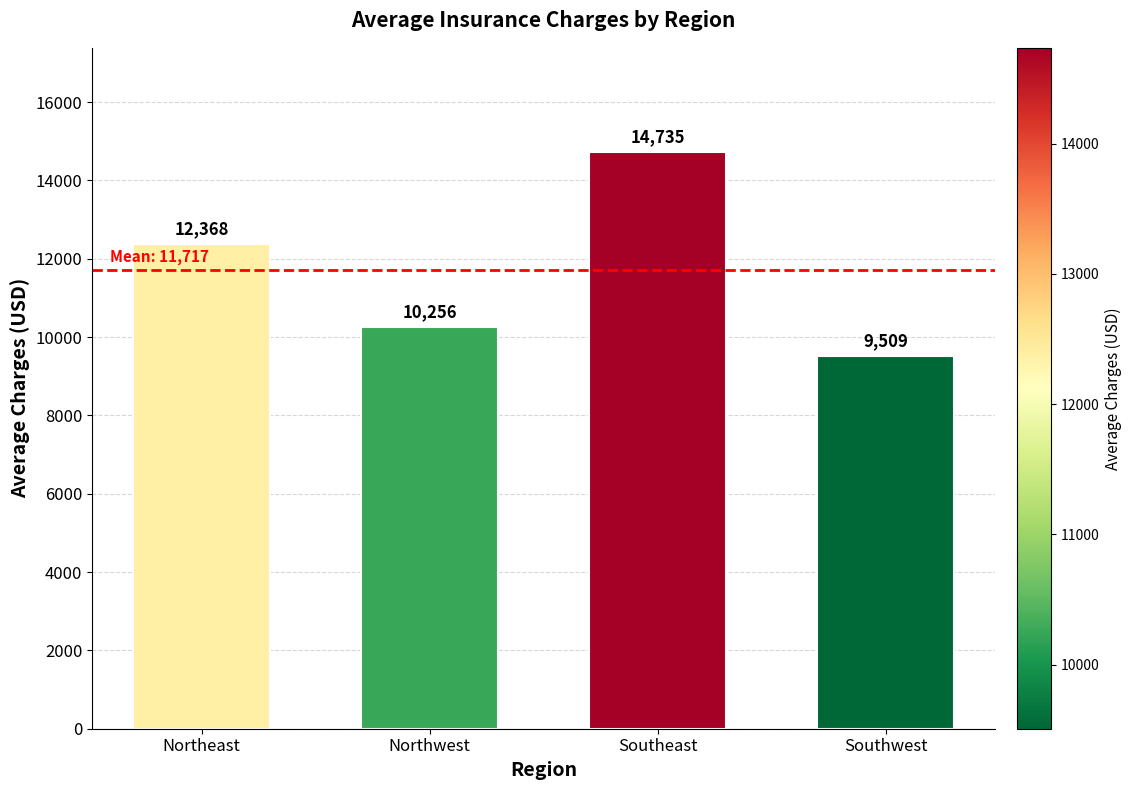

What value does the data have at Northwest?

10256.5